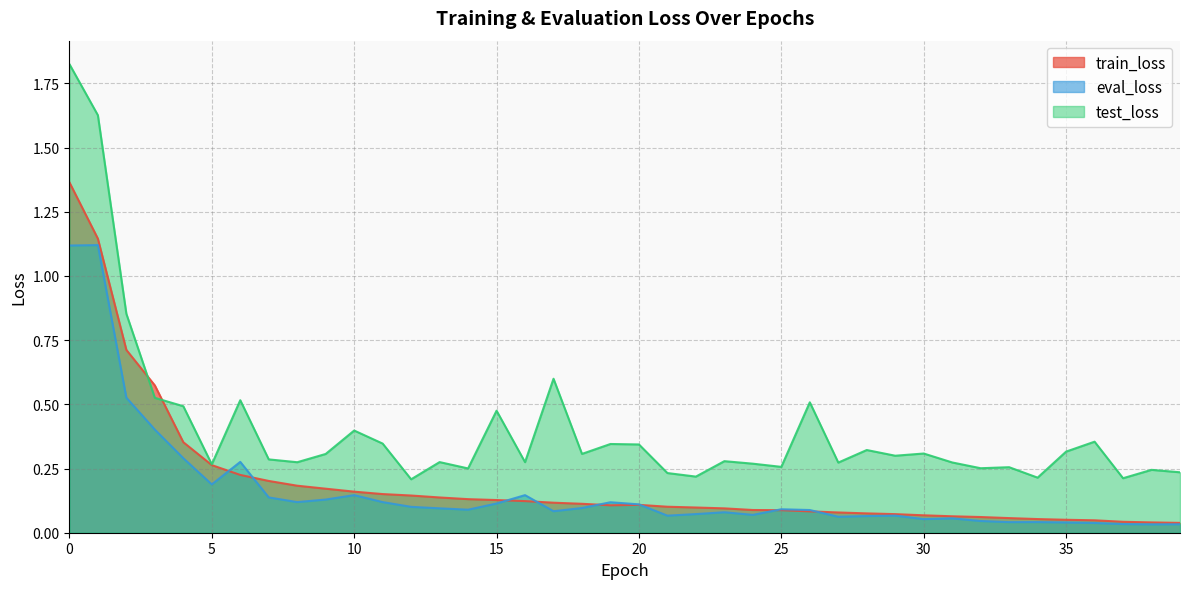

In train_loss, how many points are lower than both neighbors (excluding endpoints)?

1